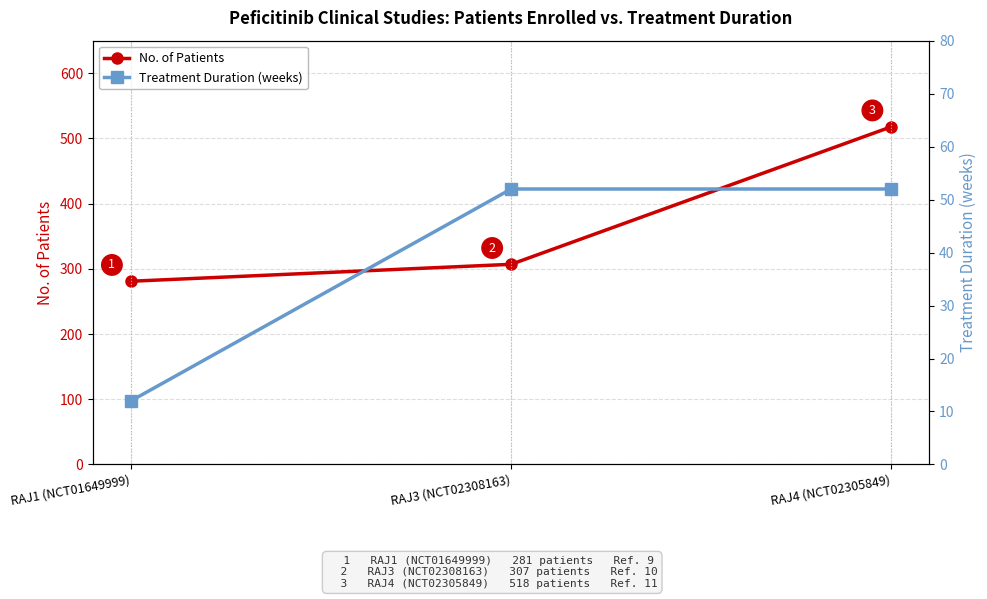

How many data points in Treatment Duration (weeks) are less than 52?

1